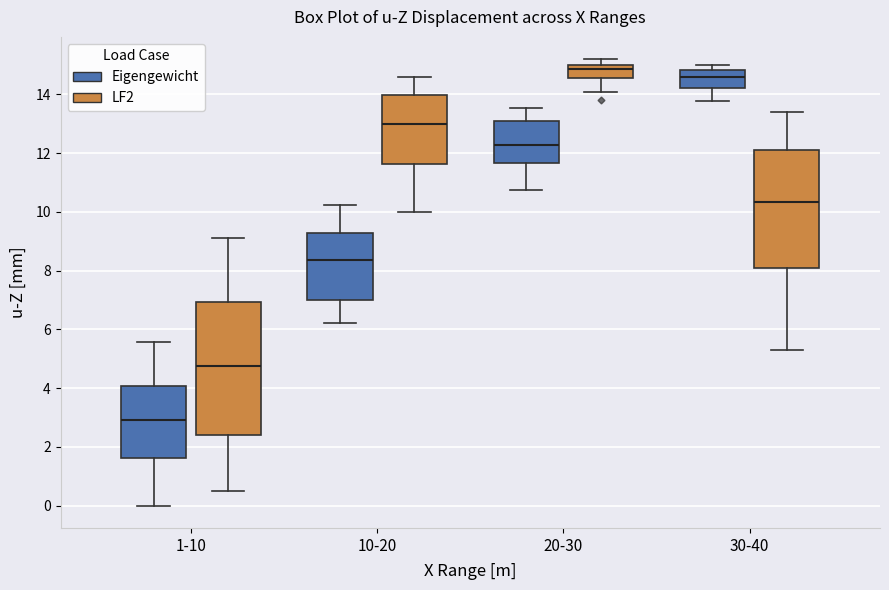

Where is the lower edge of the box for 20-30 (LF2) on the y-axis? The values are not printed on the chart, so give them approximately, as read against the axis.

14.6